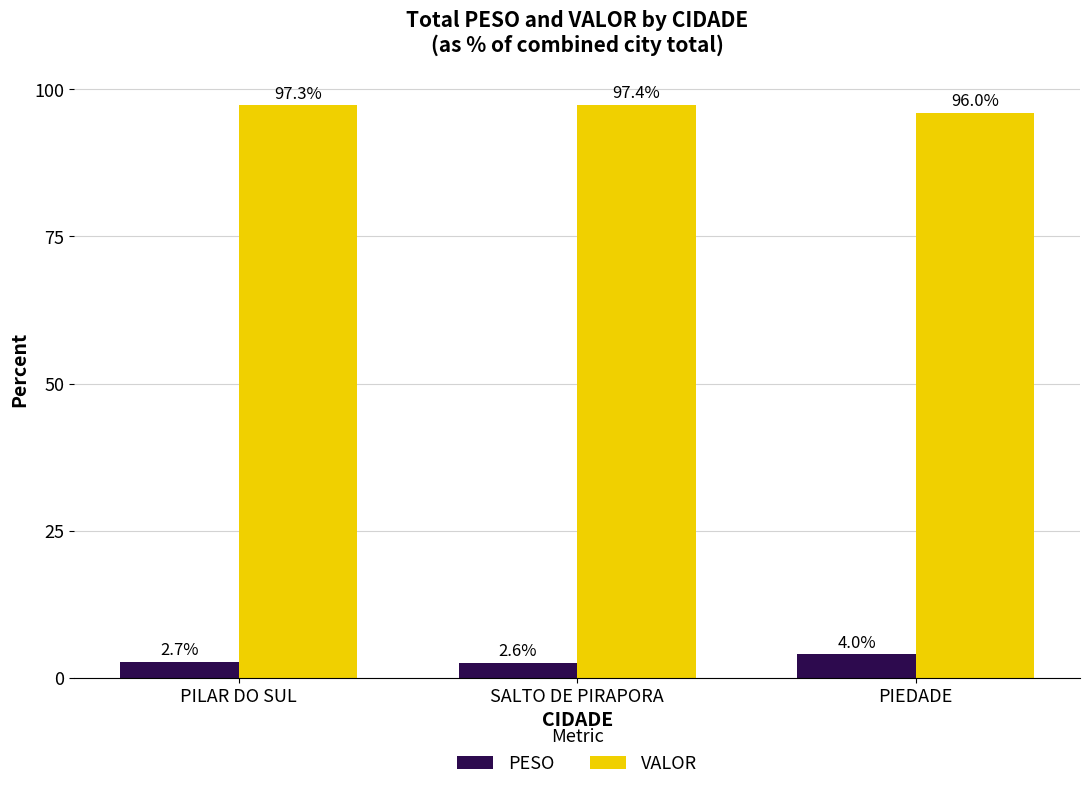

Where does the VALOR series first go above 97?

PILAR DO SUL